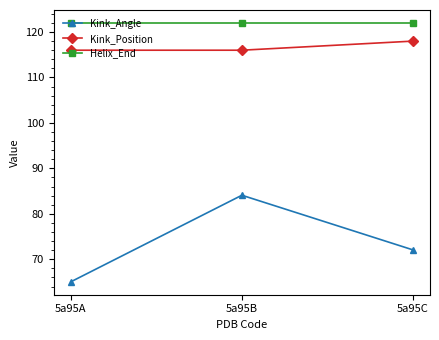

The value of Kink_Position at 5a95C is 118.0. True or false?

True